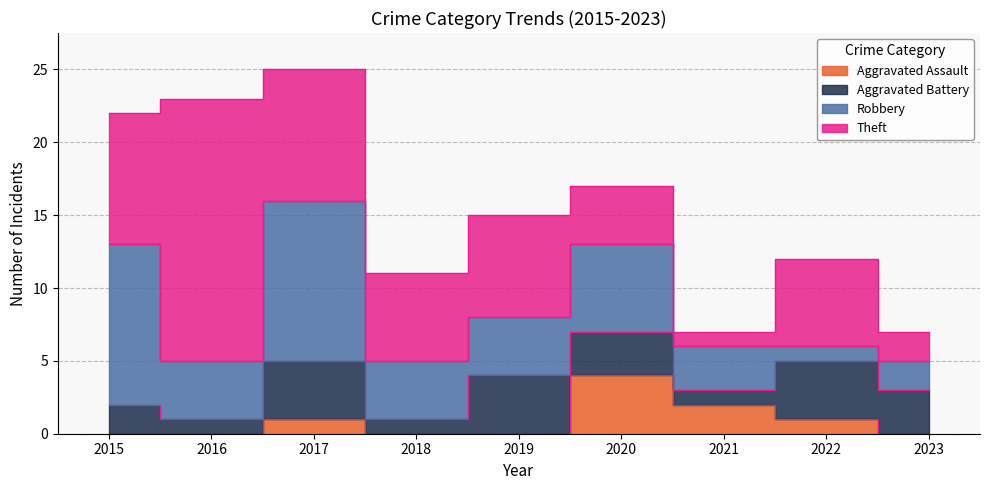

How many interior local peaks does the Robbery series have?

2